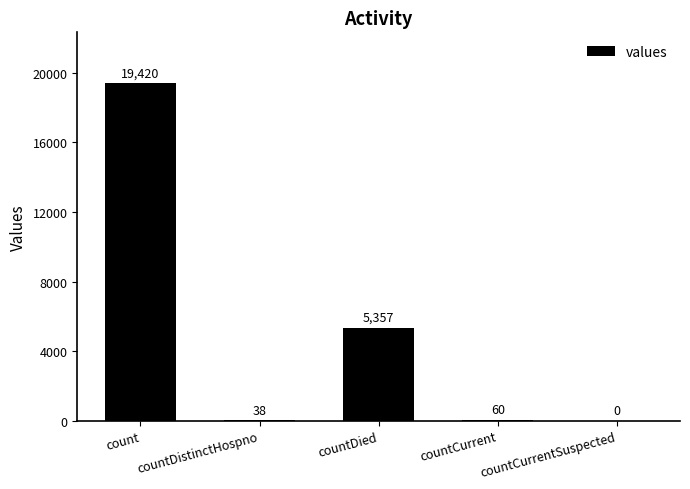

What is the change in value from count to countDied?

-14063